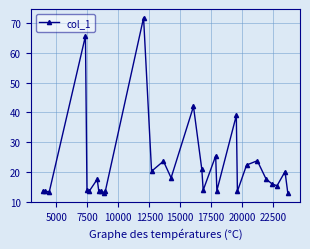

What is the smallest value displayed?

12.8